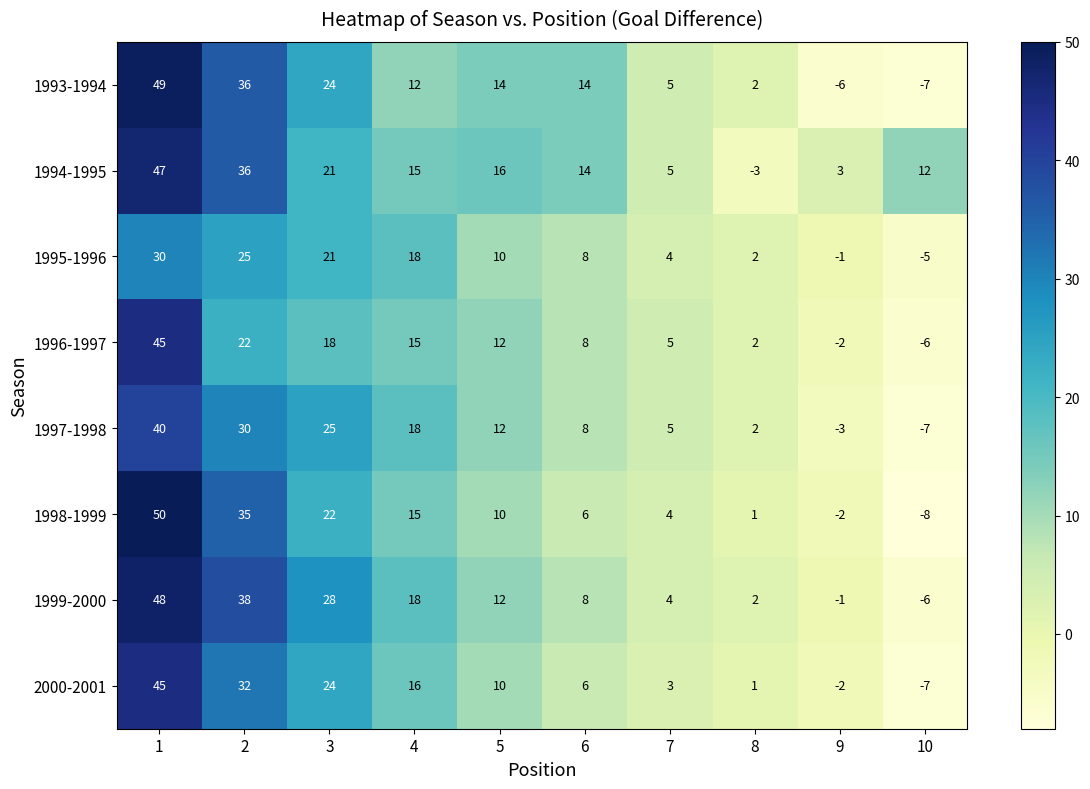

List the labels in order of 1998-1999 value, smallest first.

10, 9, 8, 7, 6, 5, 4, 3, 2, 1